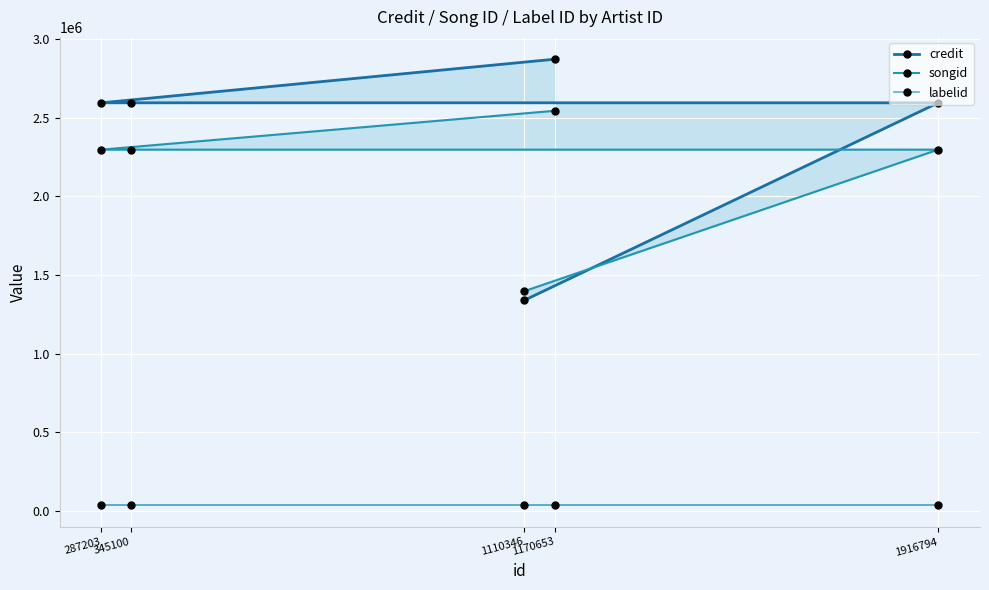

The value of labelid at 345100 is 27914. True or false?

False